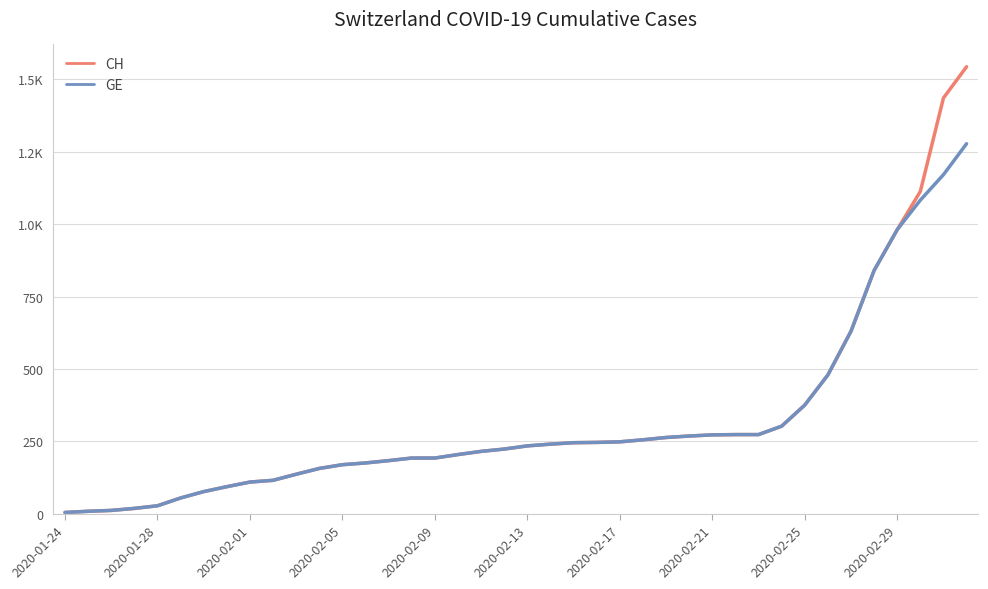

Which series has the largest total across all categories?

CH